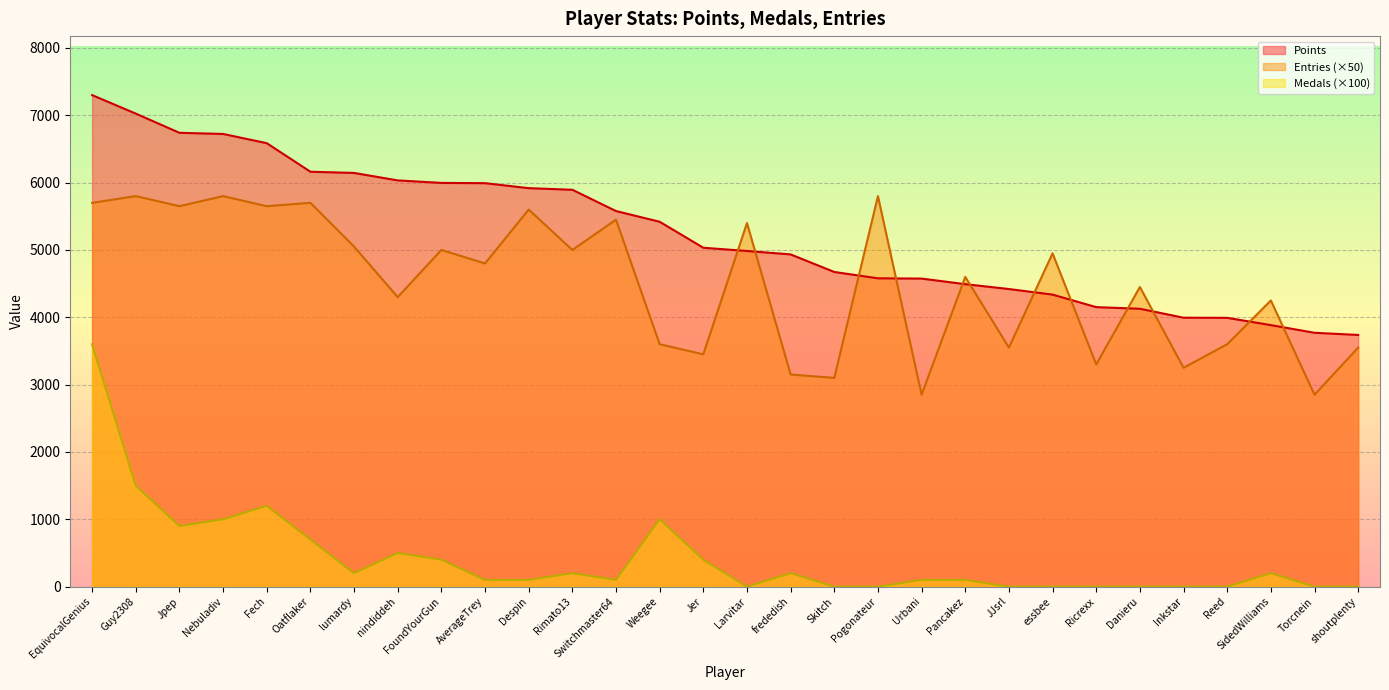

At Despin, list the series in order from largest to smallest.

Points, Entries (×50), Medals (×100)